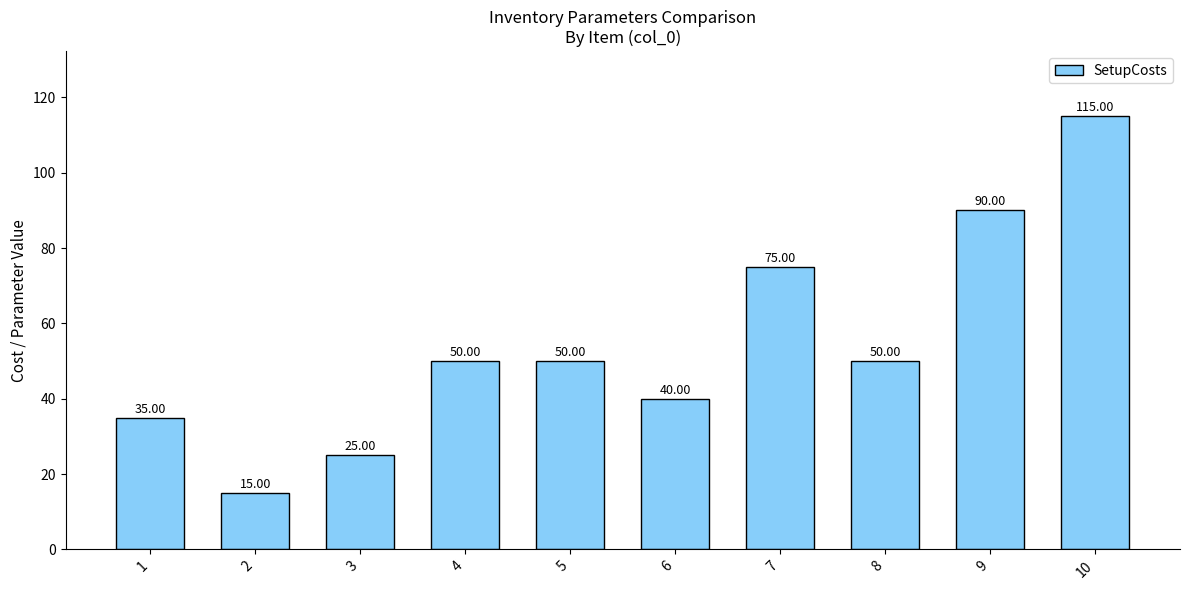

Where is the data nearest to the value 65?

7